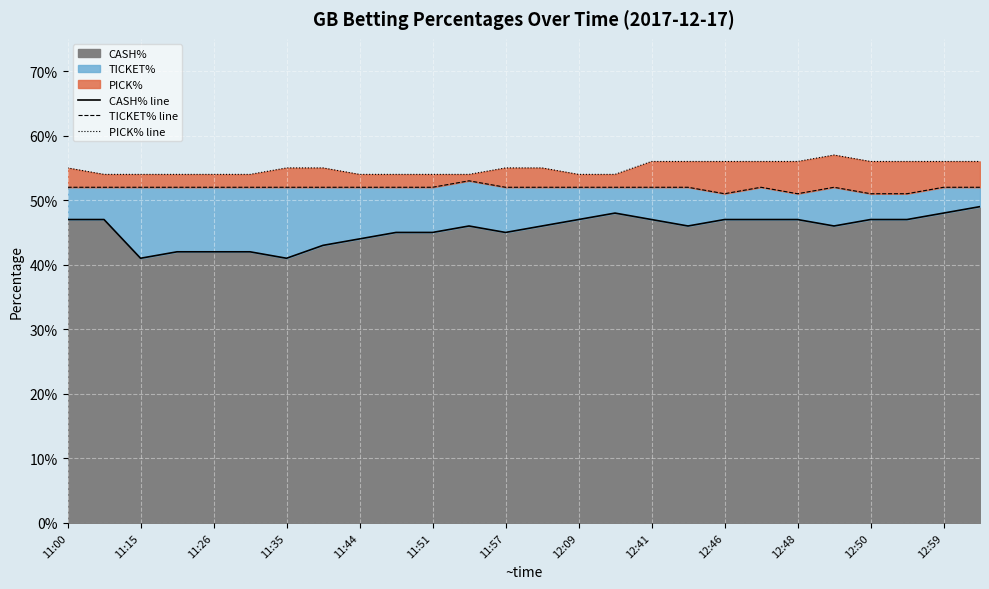

How many series are shown in this chart?

3